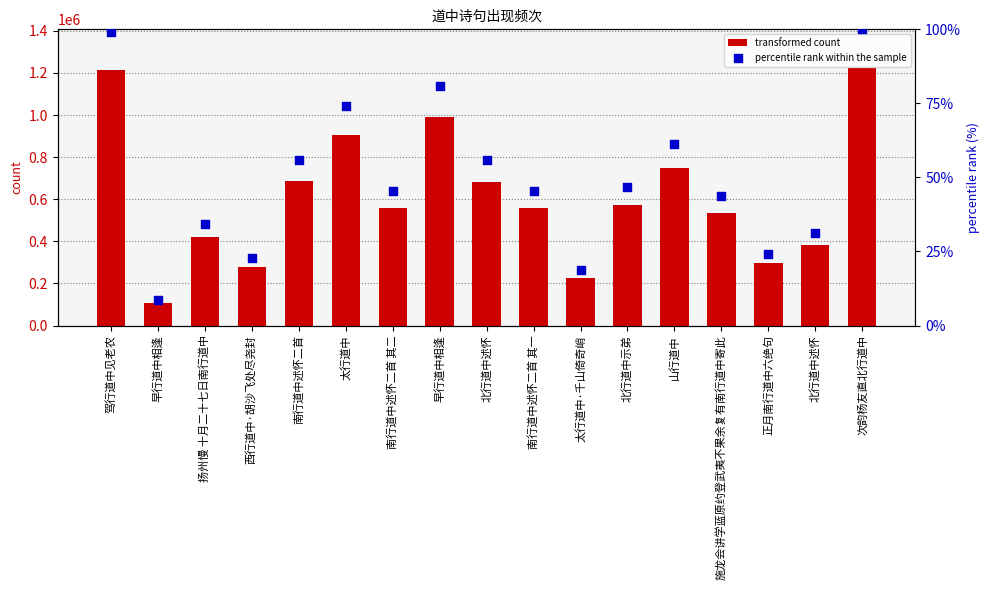

What are all the series names shown in the legend?

transformed count, percentile rank within the sample